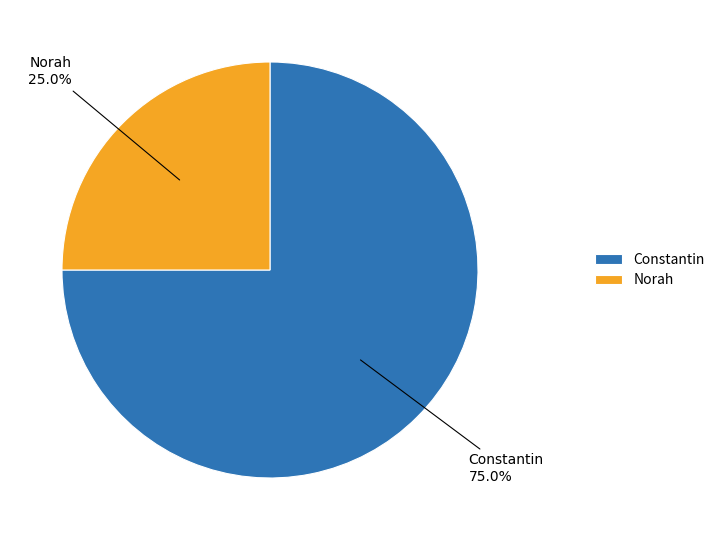

To the nearest percent, what portion does Norah represent?

25%